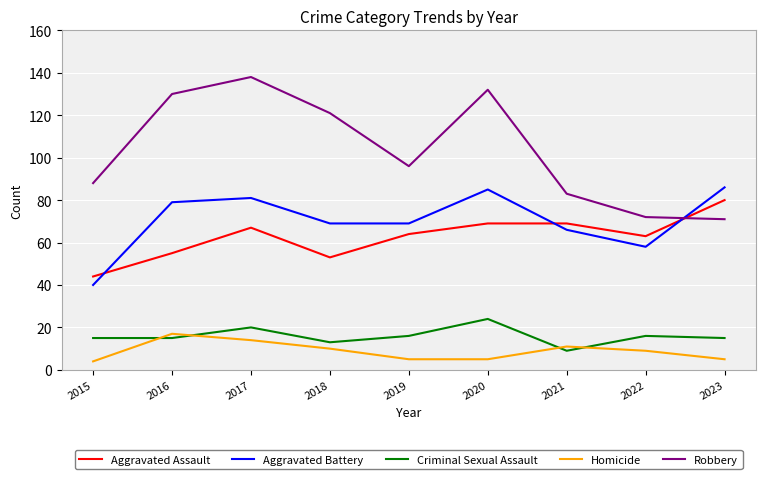

The Robbery series shows 138 at 2017. True or false?

True